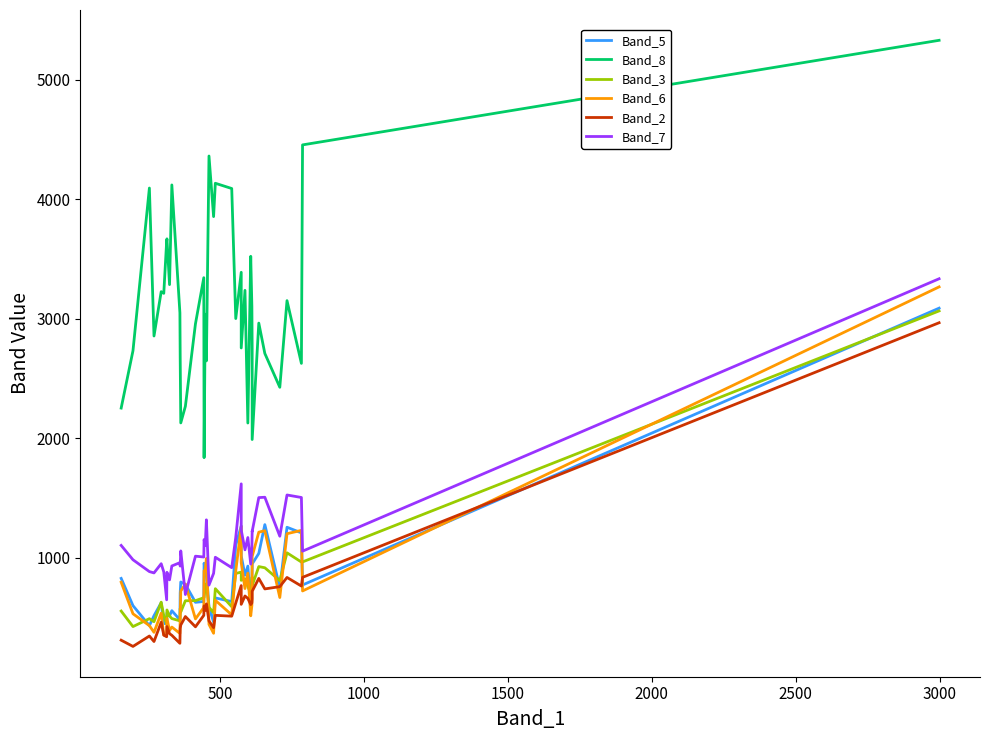

Which series has the largest total across all categories?

Band_8